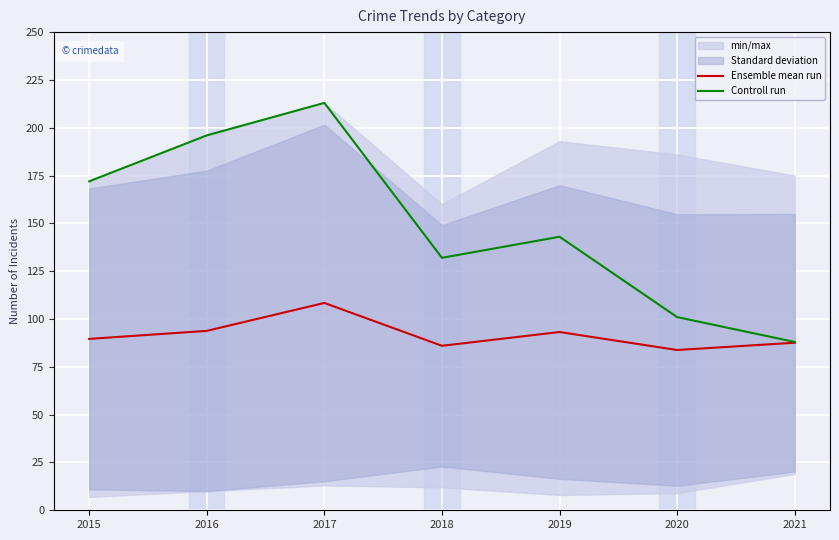

True or false: Ensemble mean run and Controll run intersect in this chart.

False